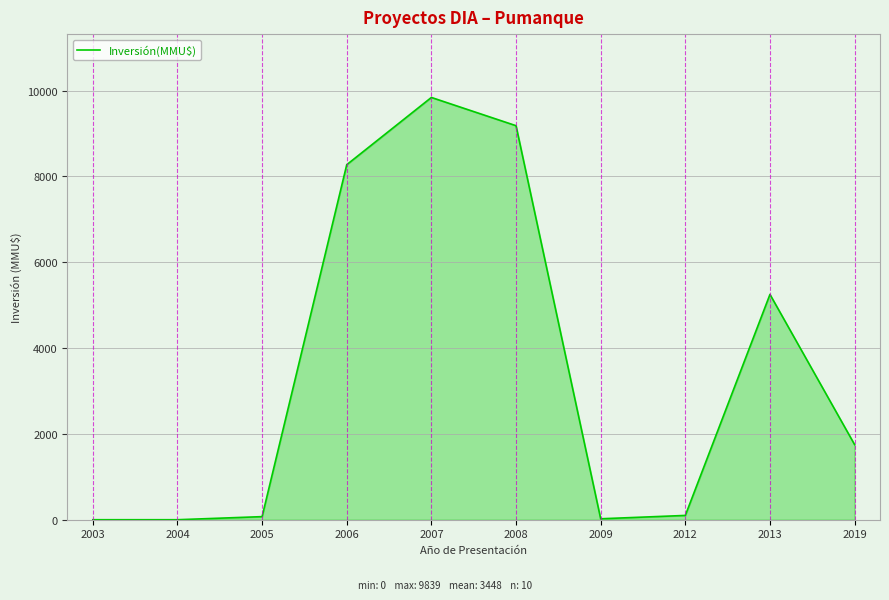

What is the change in value from 2003 to 2007?

+9839